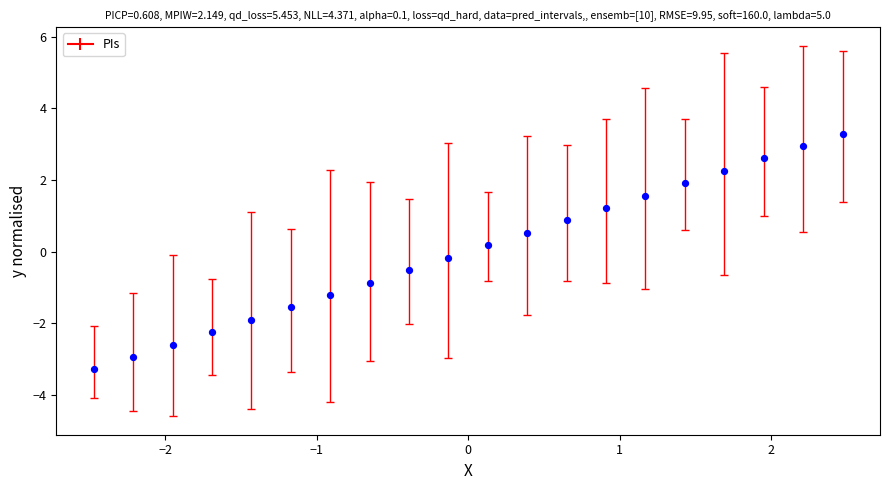

What is the range of X values (max minus min)?

4.9